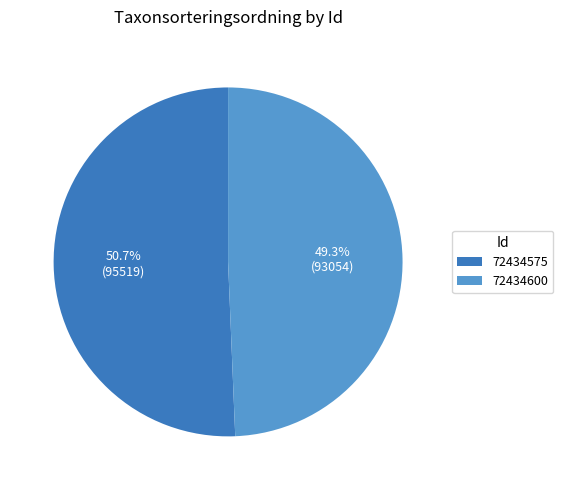

What is the ratio of the value at 72434575 to the value at 72434600?

1.0